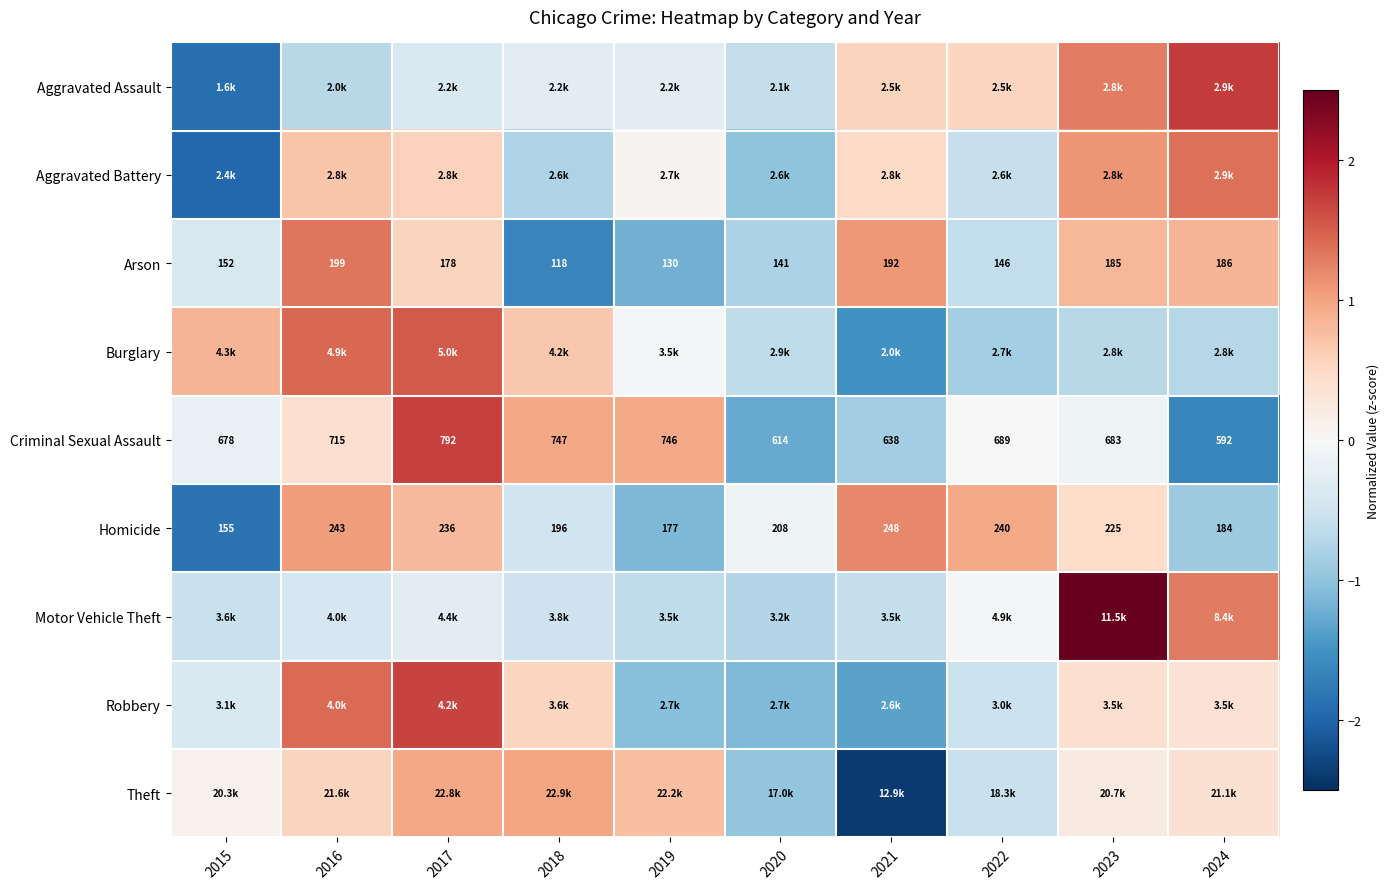

What is the sum of the Aggravated Assault values at 2017 and 2016?

-1.1